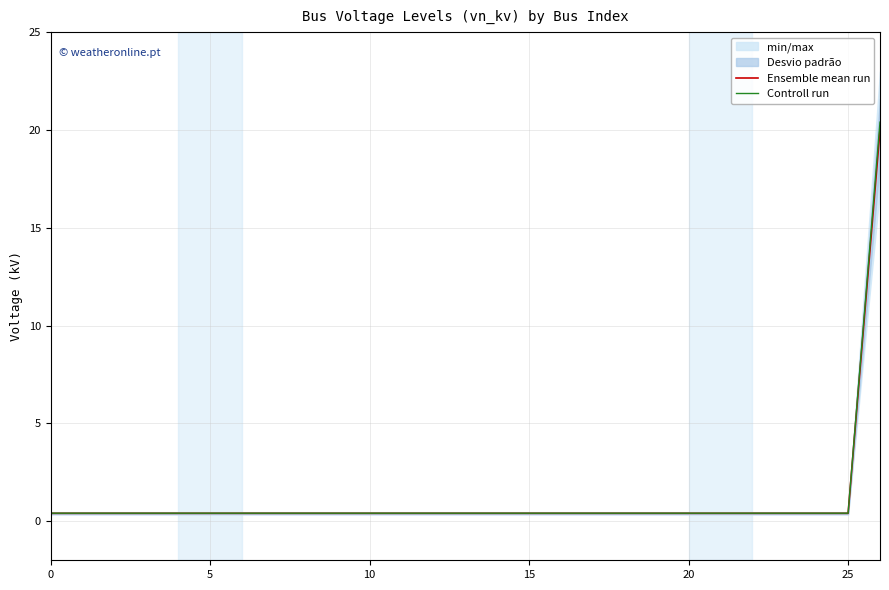

Which series has the largest range (max minus min)?

Controll run